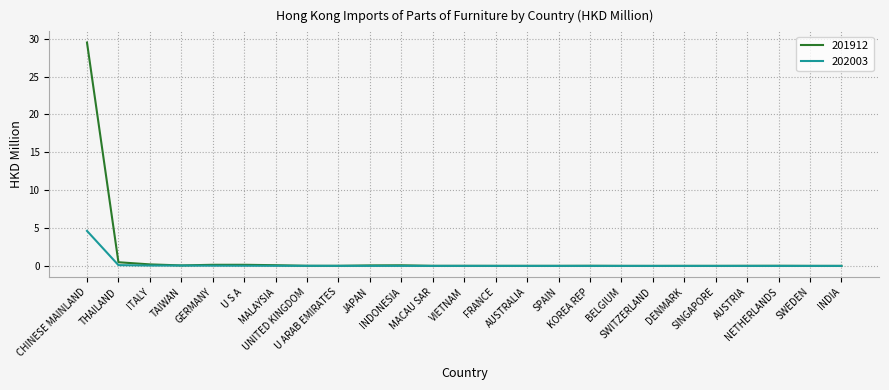

Which series has the widest spread of values?

201912